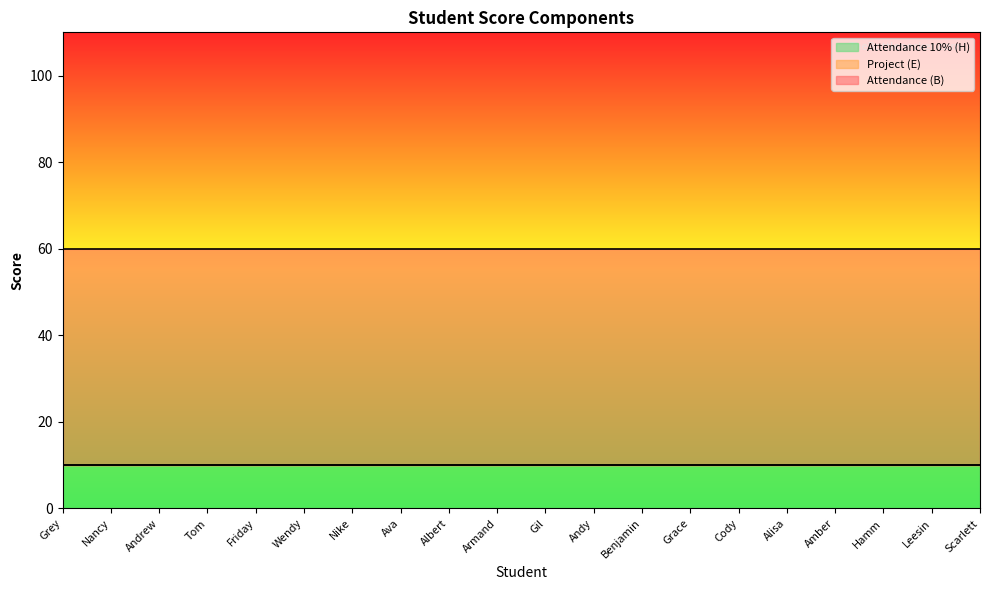

Where is Attendance (B) nearest to the value 100?

Grey